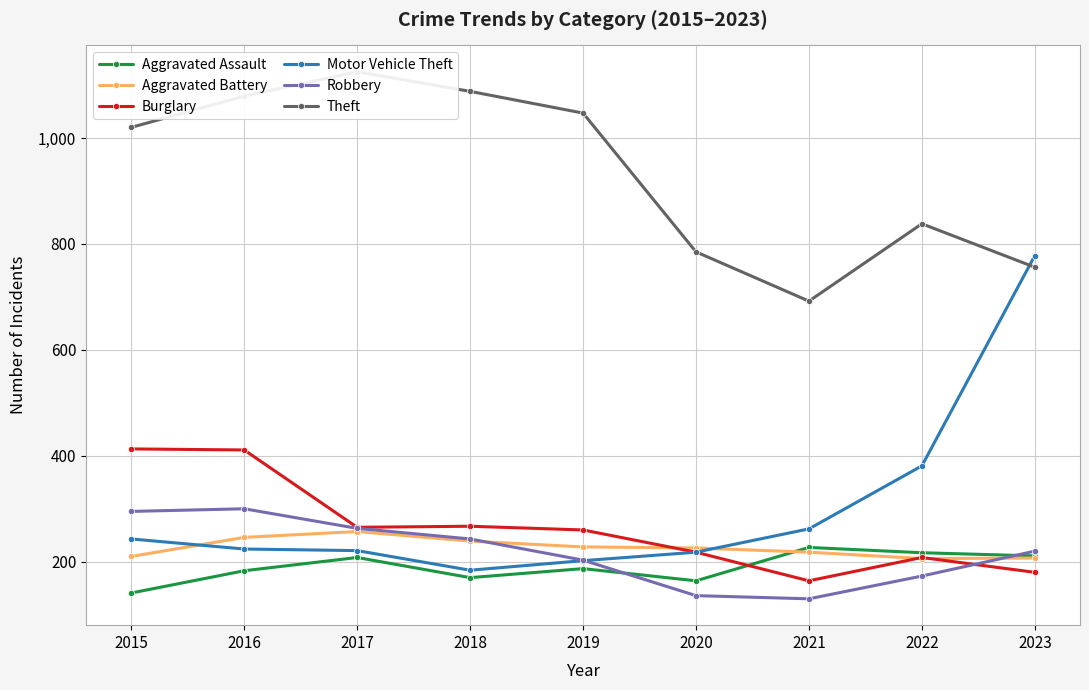

List the labels in order of Aggravated Battery value, smallest first.

2022, 2023, 2015, 2021, 2020, 2019, 2018, 2016, 2017